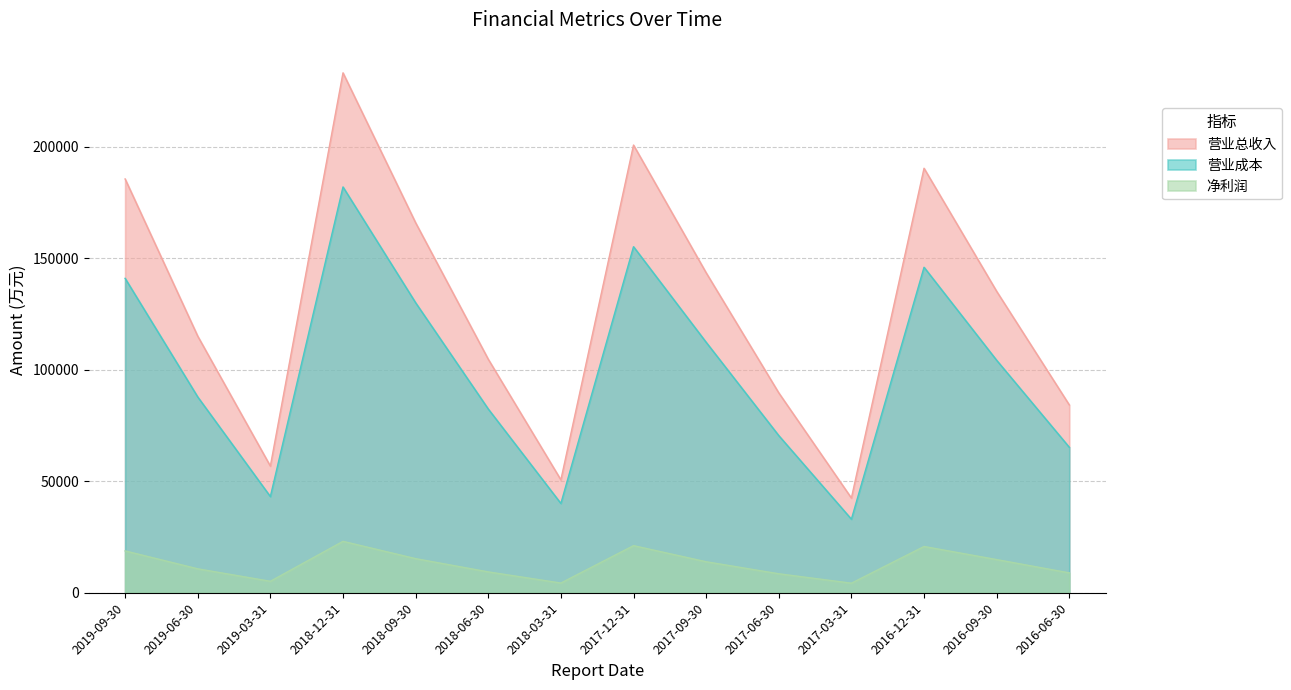

Which series has the largest total across all categories?

营业总收入